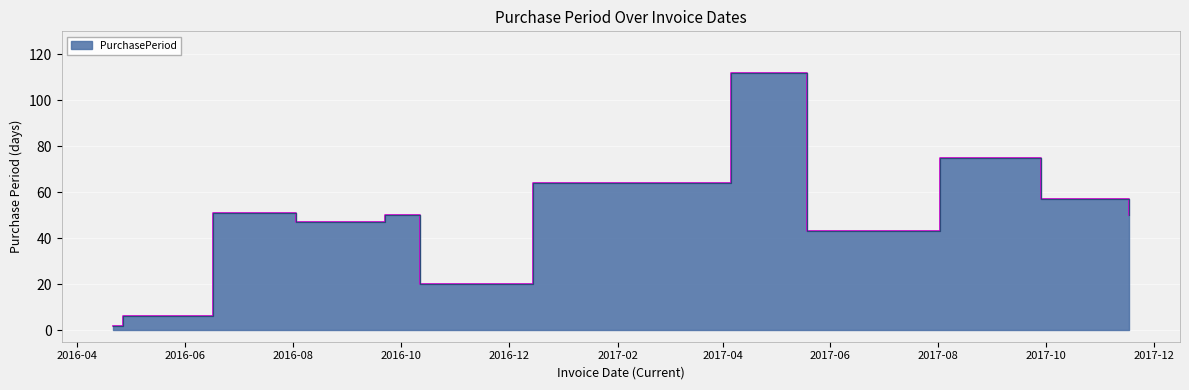

What is the maximum value shown in the chart?

112